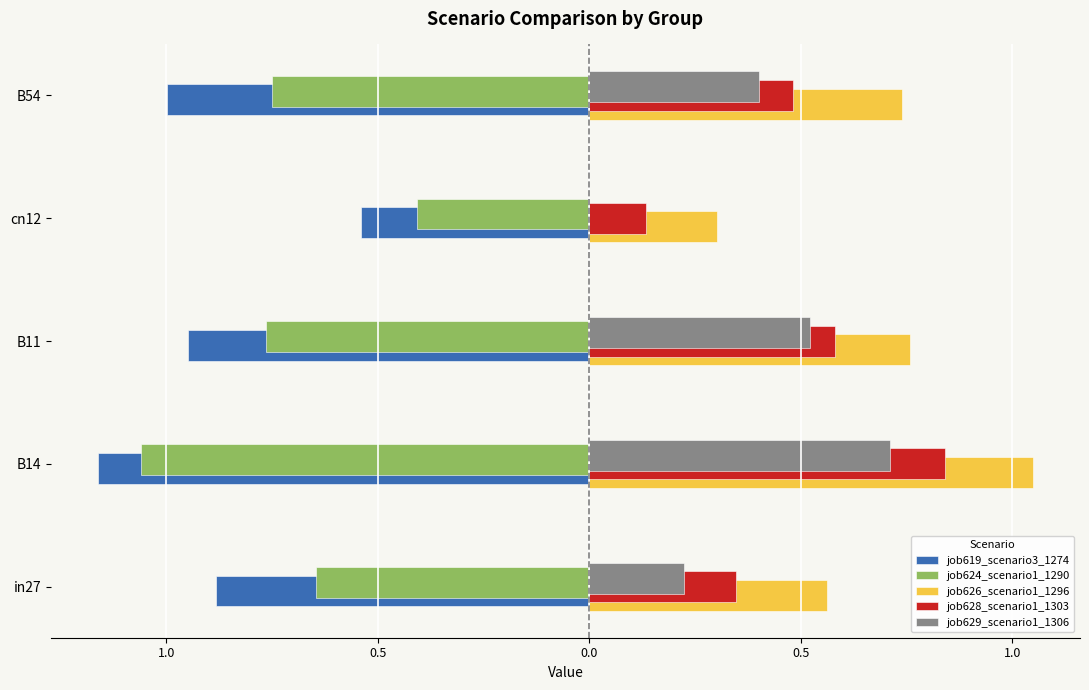

Which series has the largest total across all categories?

job626_scenario1_1296